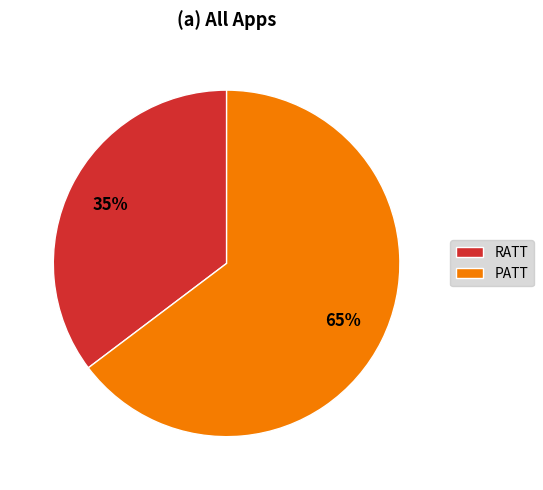

Is the sum of PATT and RATT greater than half?

Yes